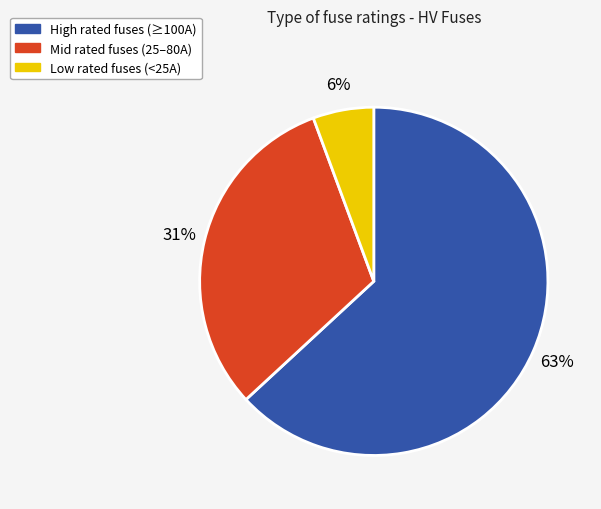

Count the number of slices in the pie.

3